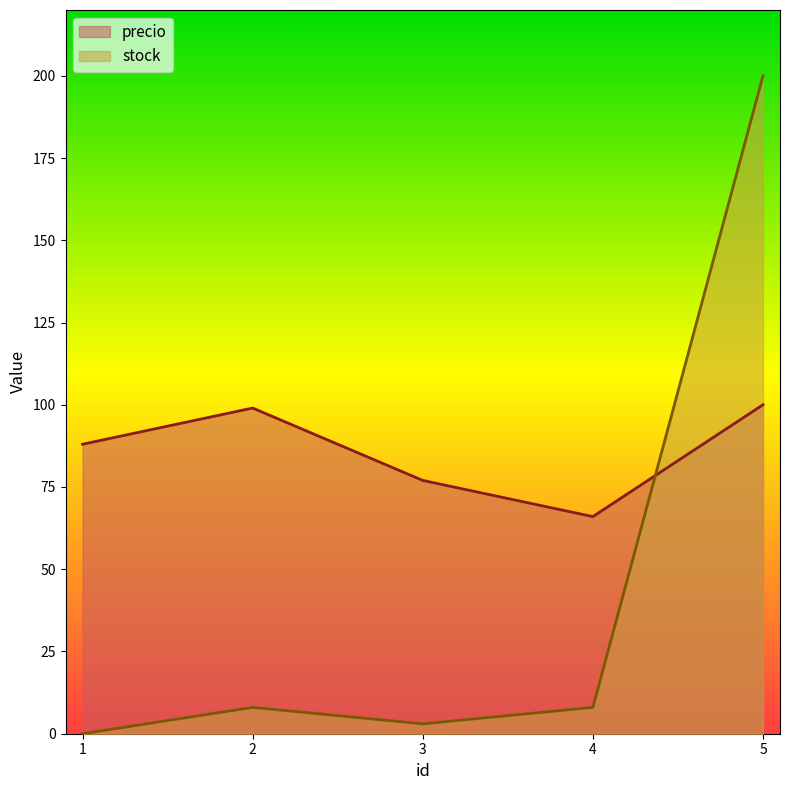

At 2, list the series in order from smallest to largest.

stock, precio